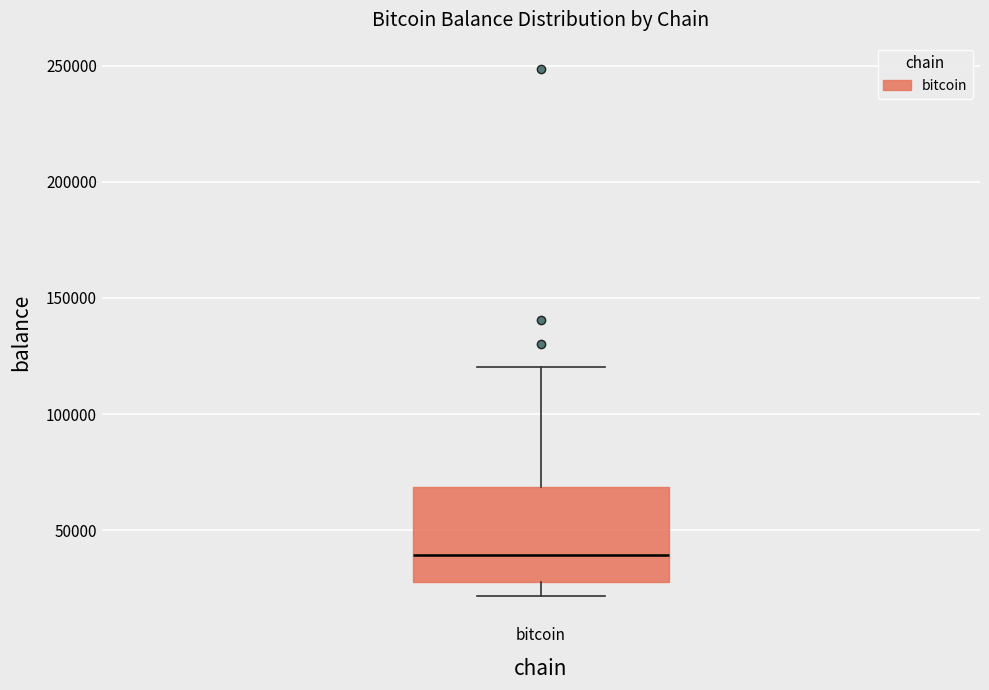

Where does the median line of the box for bitcoin sit on the y-axis? The values are not printed on the chart, so give them approximately, as read against the axis.

40000